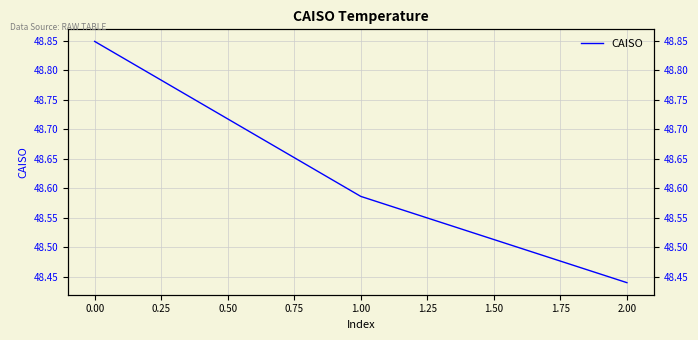

What is the minimum value shown in the chart?

48.4